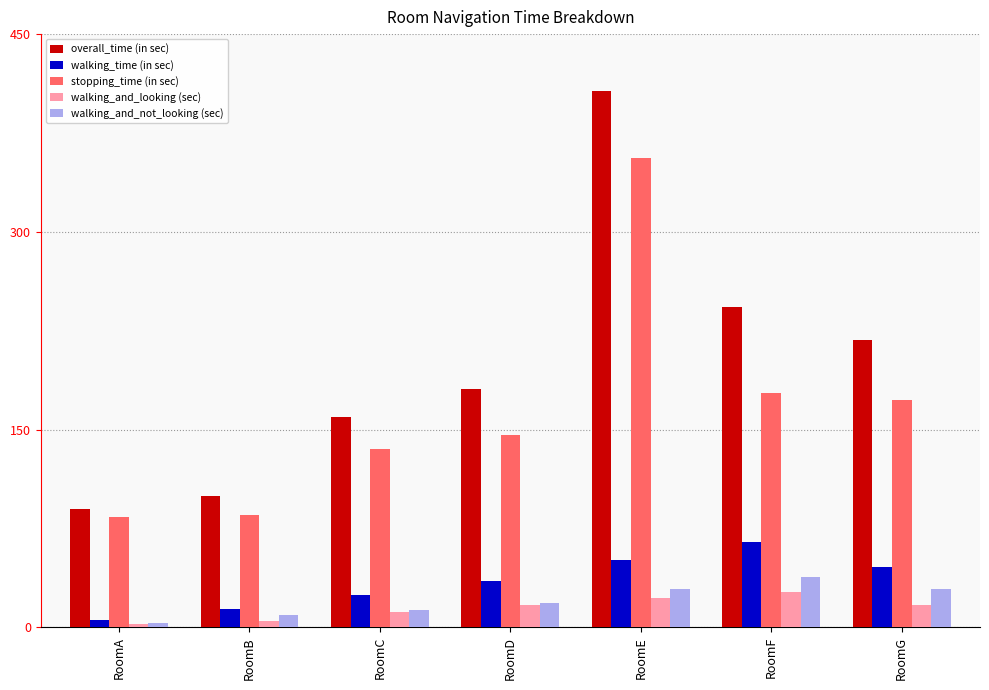

List the labels in order of overall_time (in sec) value, smallest first.

RoomA, RoomB, RoomC, RoomD, RoomG, RoomF, RoomE